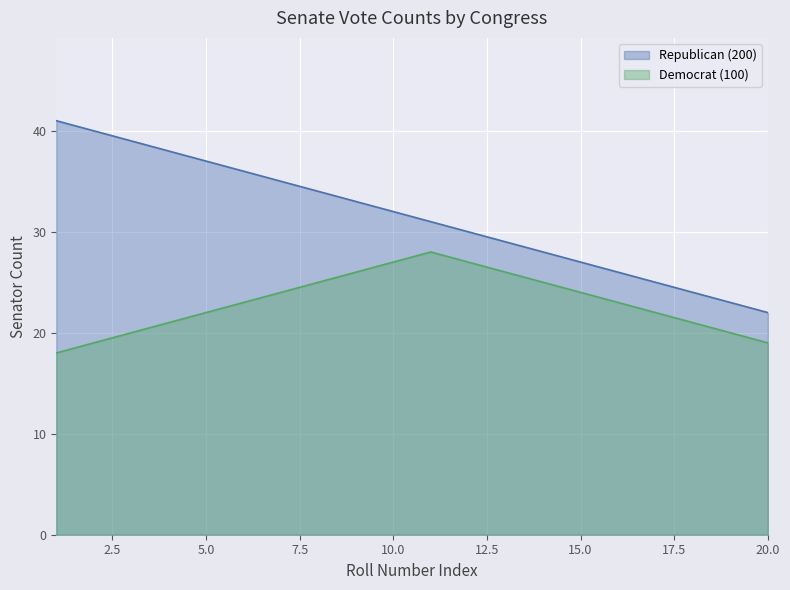

What is the smallest value displayed?

18